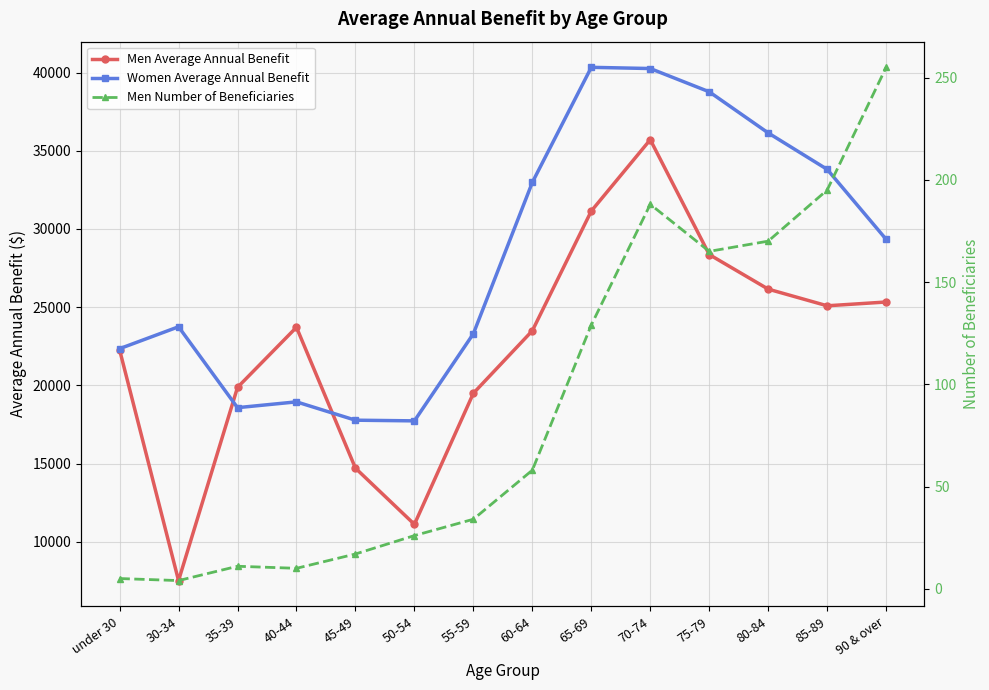

Where is the first local minimum for Women Average Annual Benefit?

35-39